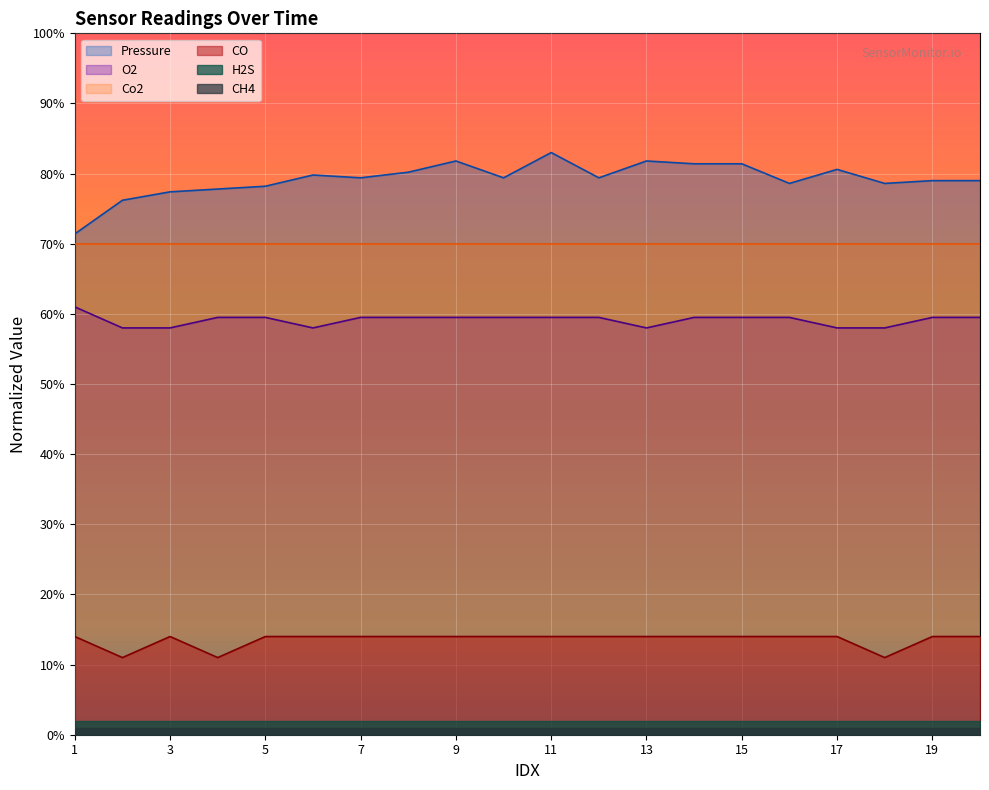

Which series has the largest total across all categories?

Pressure